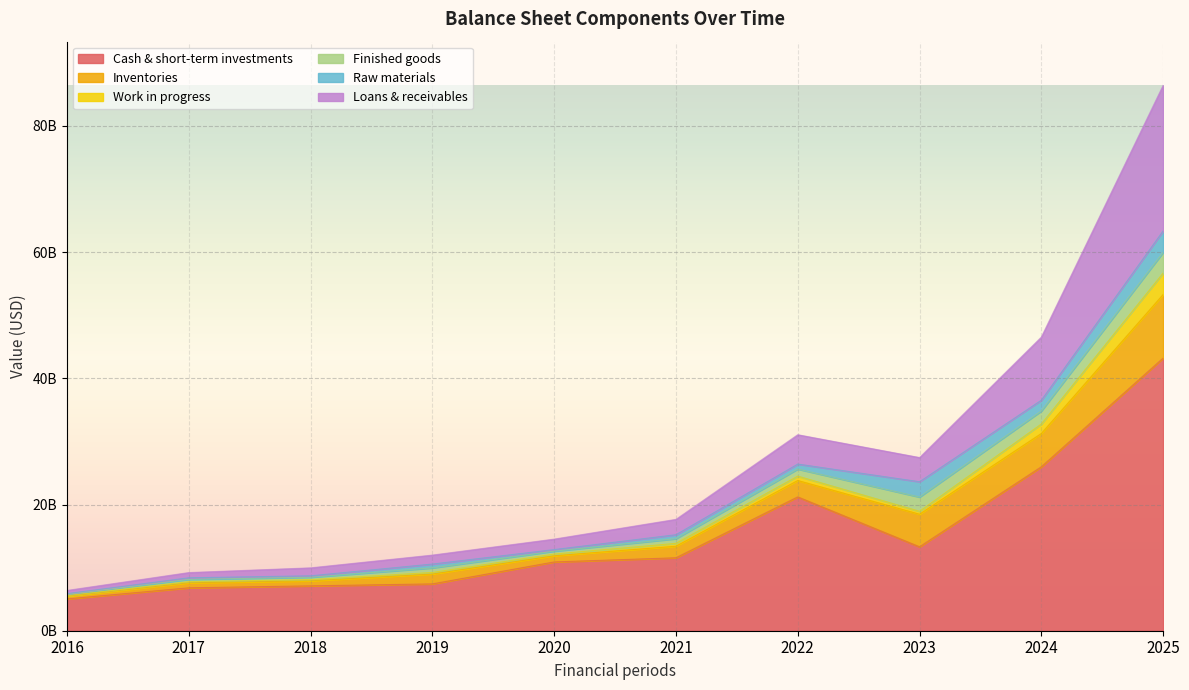

What is the value of the Cash & short-term investments point at the 9th from the left?

25980000000